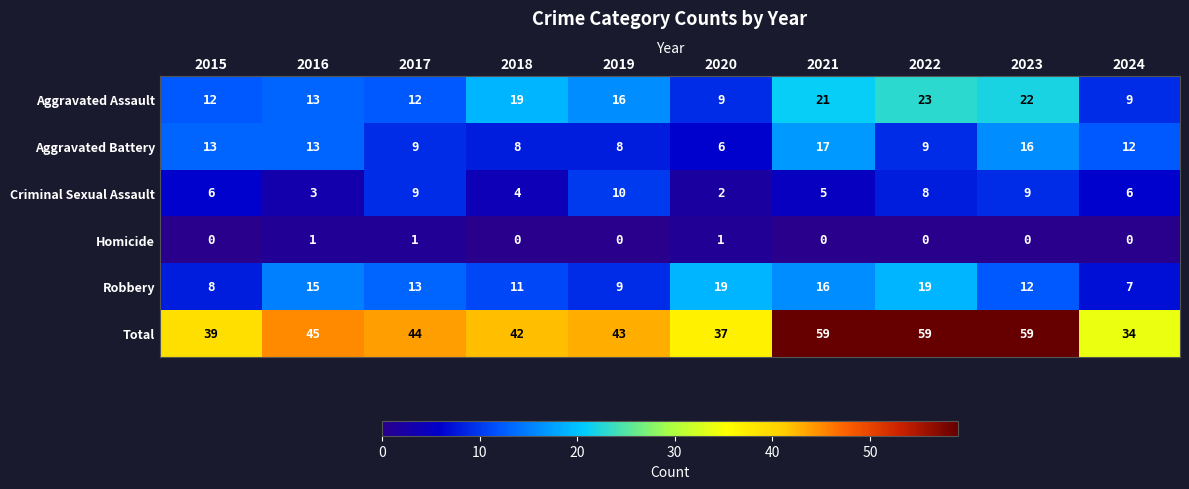

What is the difference between the highest and lowest values at 2022?

59